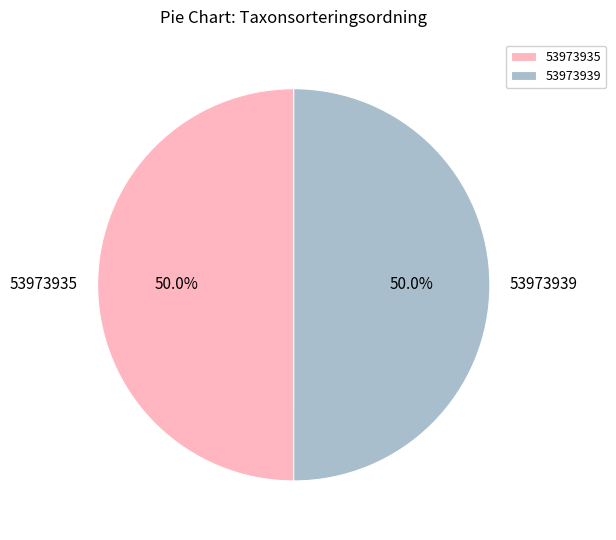

How much of the chart is everything except 53973939?

50.0%